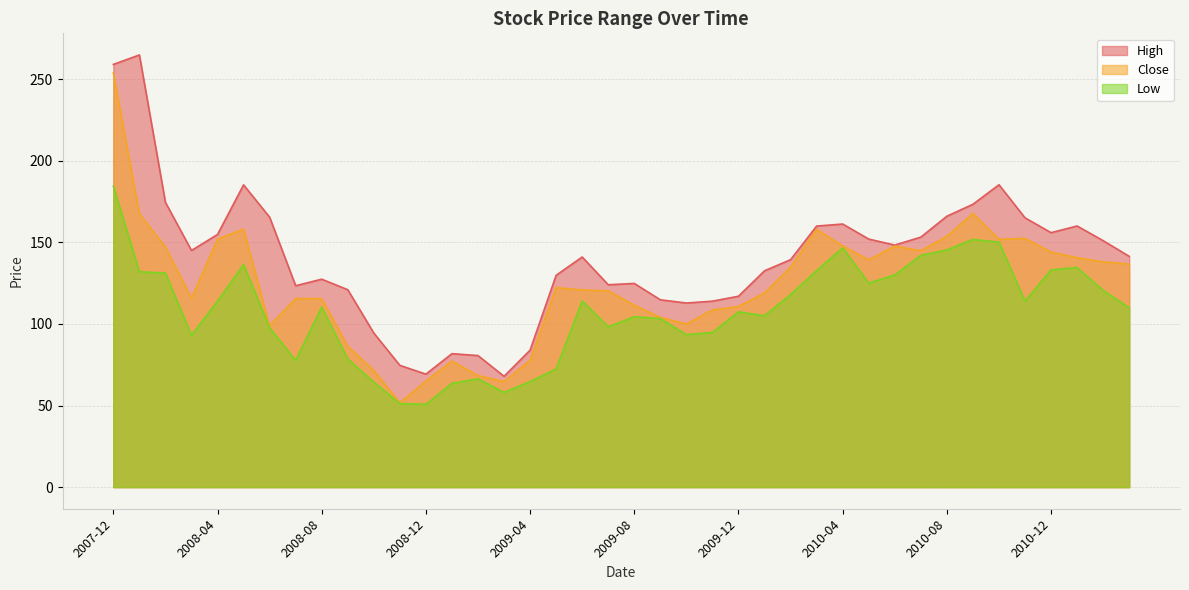

What is the total value across all series at 2009-07?

342.5